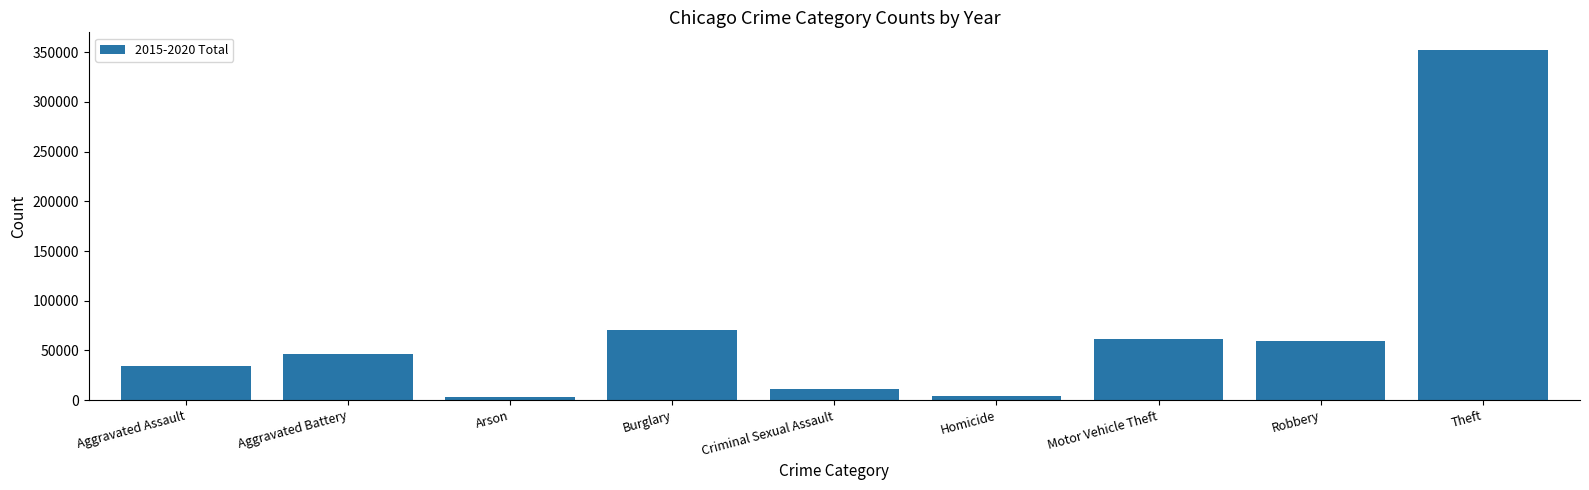

What is the sum of the values at Criminal Sexual Assault and Motor Vehicle Theft?

72460